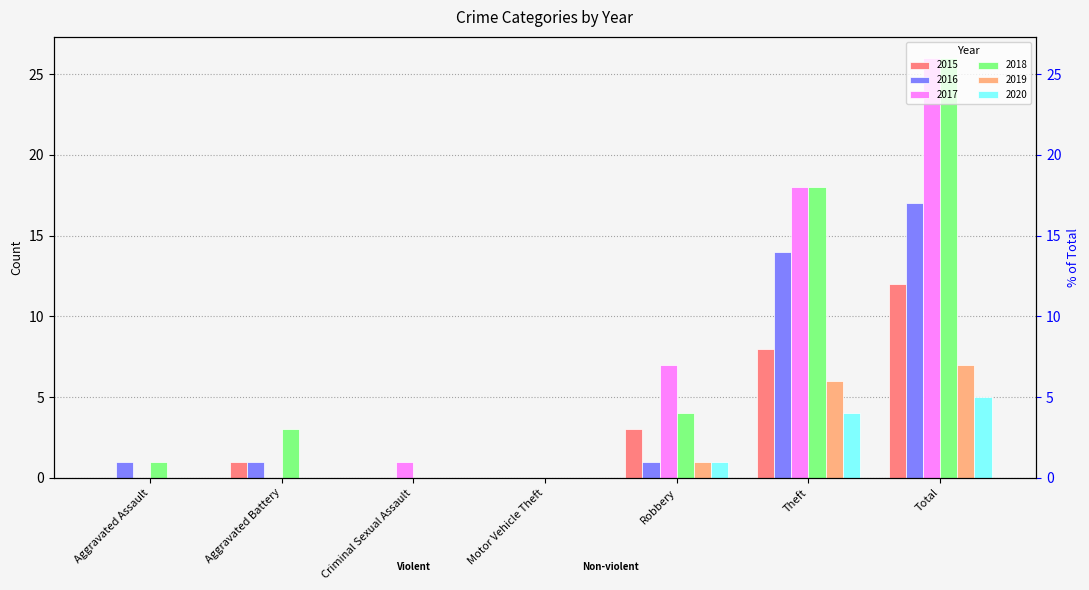

The 2019 series shows 0 at Aggravated Assault. True or false?

True